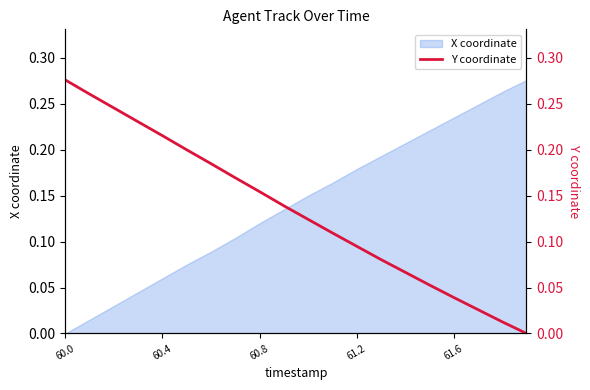

True or false: the data has more than 2 interior local peaks.

False